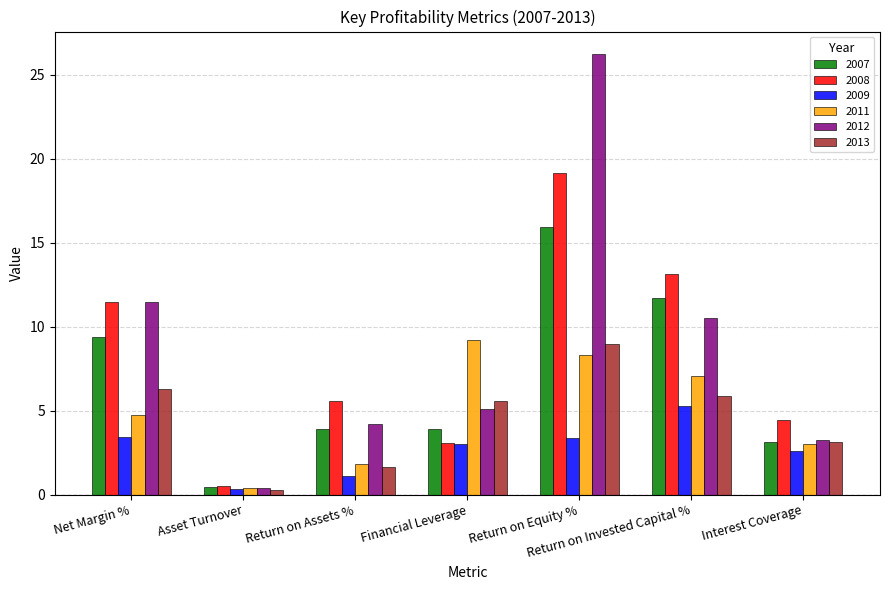

What value does the 2008 series have at Return on Invested Capital %?

13.2